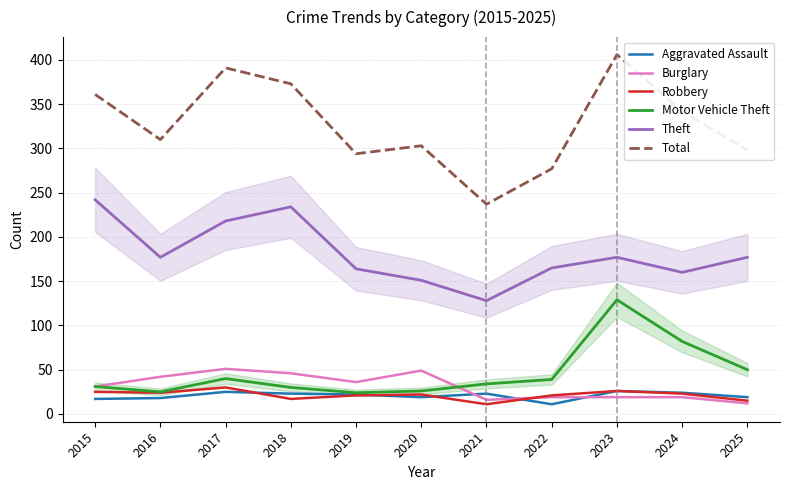

How many data points does each series have?

11